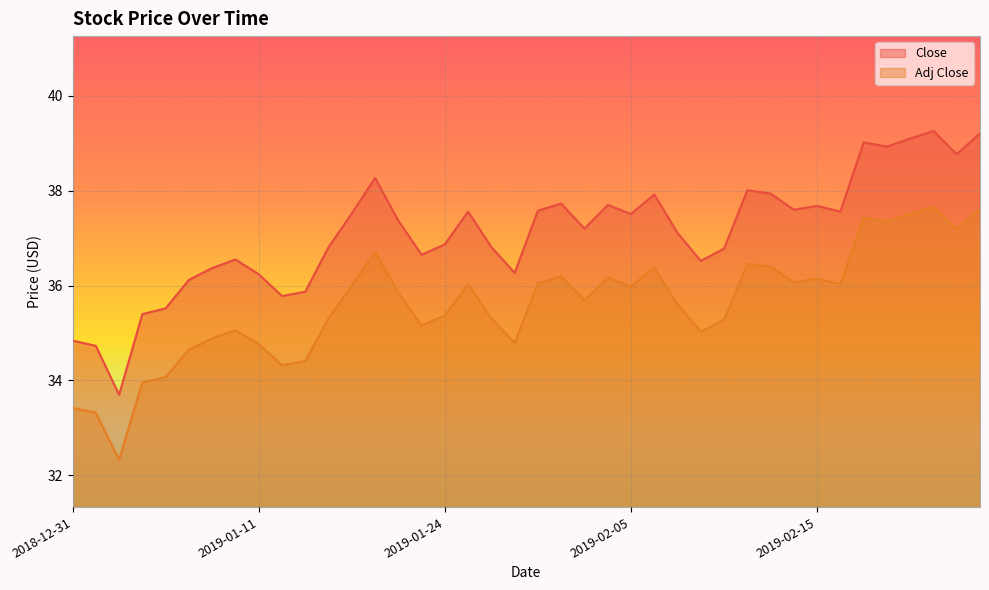

What is the difference between the maximum and minimum values in the Close series?

5.6